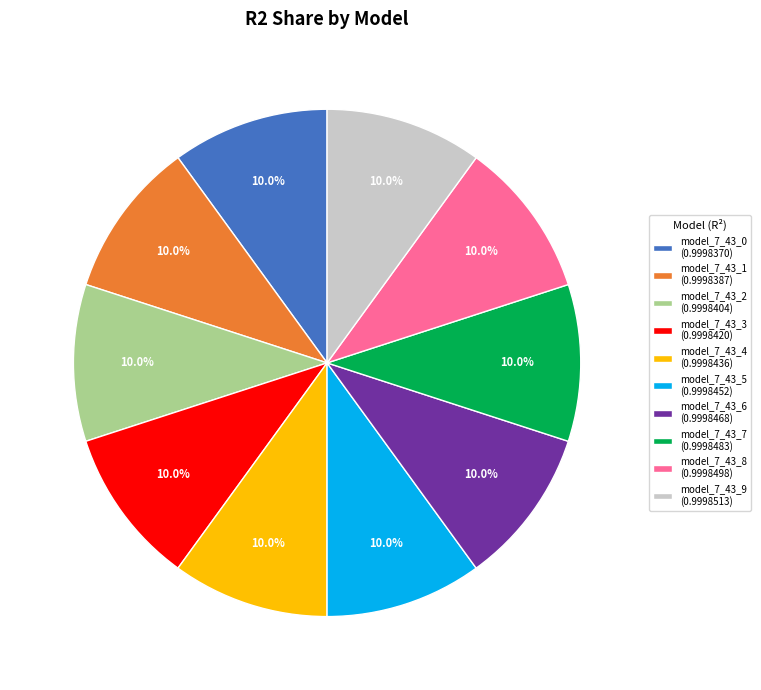

What is the total percentage of model_7_43_9 and model_7_43_5?

20.0%